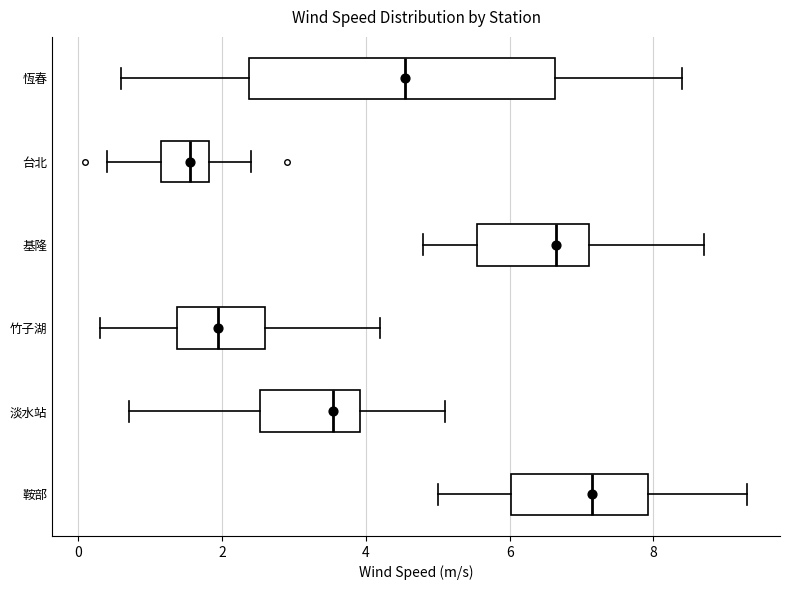

Which box is the widest, from its left edge to its right edge?

恆春